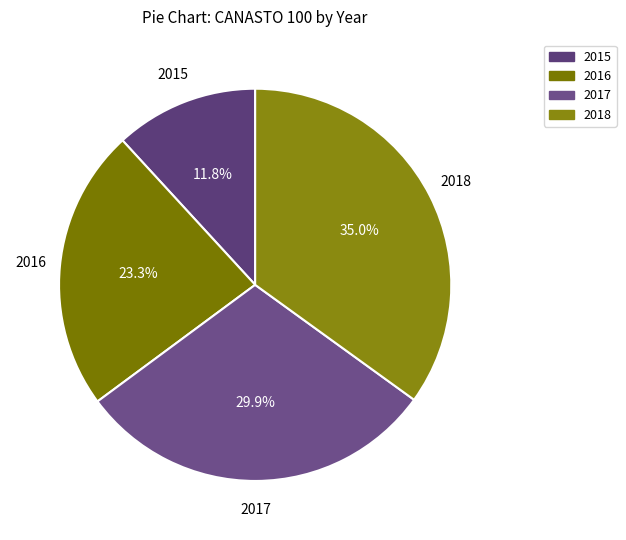

How many slices are in this pie chart?

4